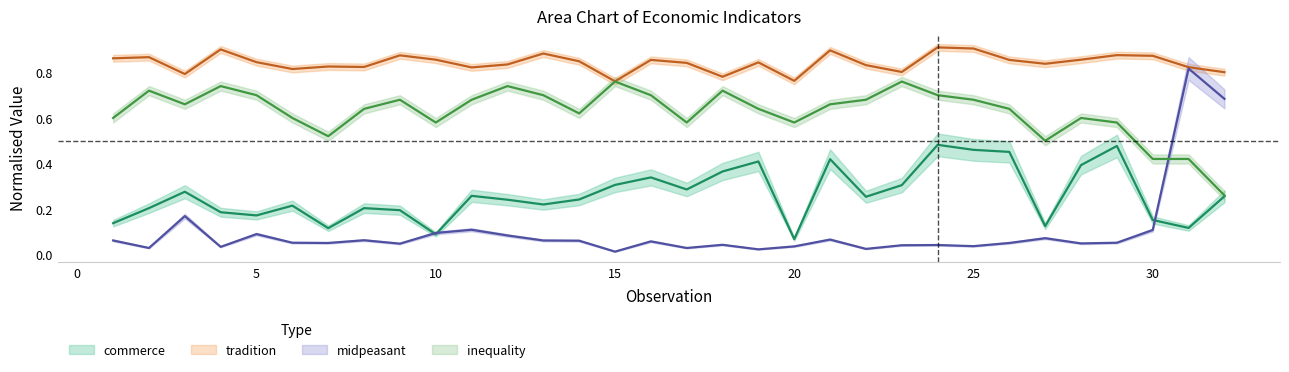

What is the value of the tradition point at the 13th from the left?

0.9